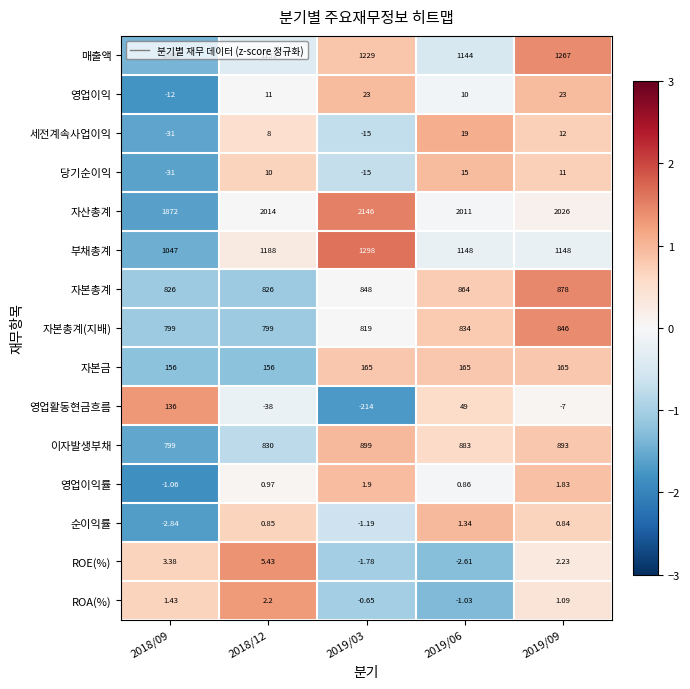

What is the spread (max minus min) of values at 2019/06?

2013.6